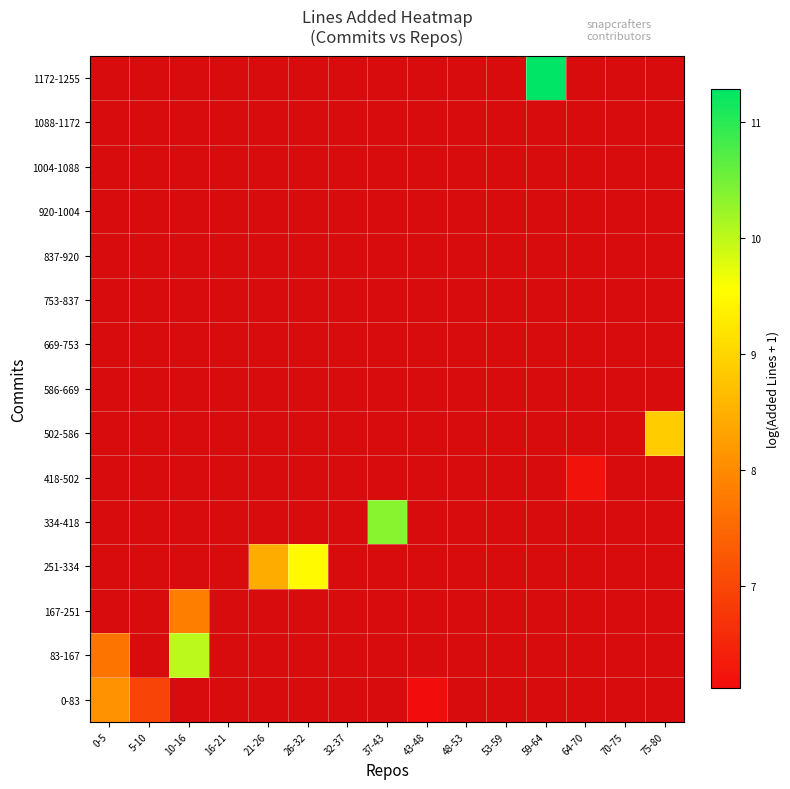

Count the number of data series in this chart.

15